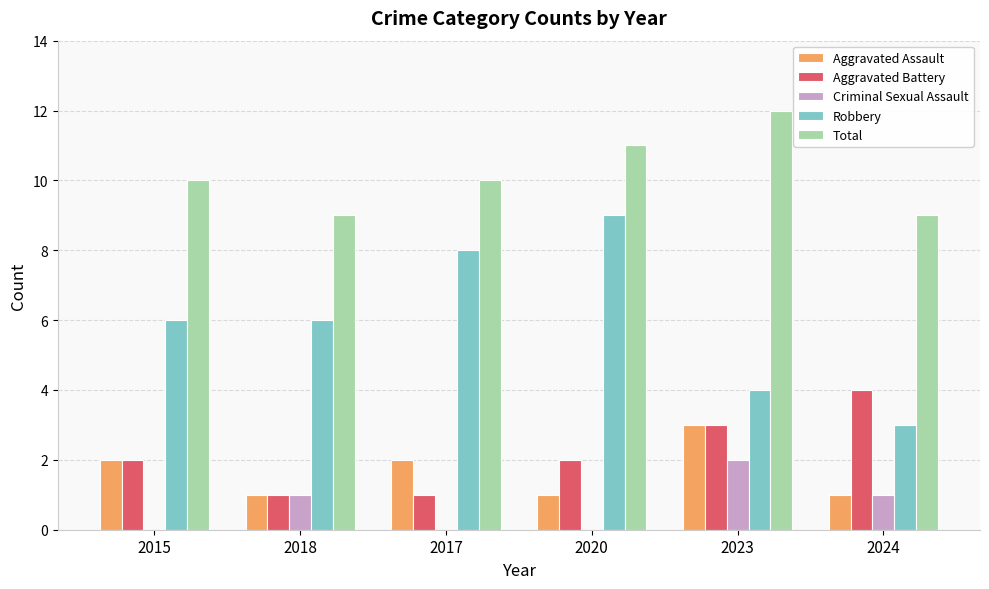

How many series are shown in this chart?

5